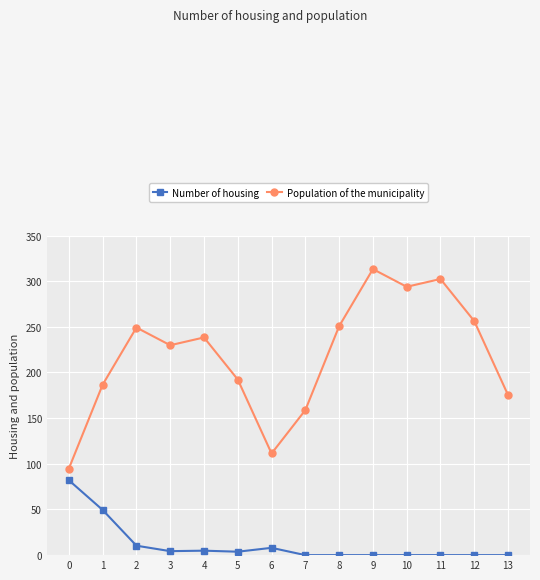

Is it true that Population of the municipality equals 27.3 at 0?

False